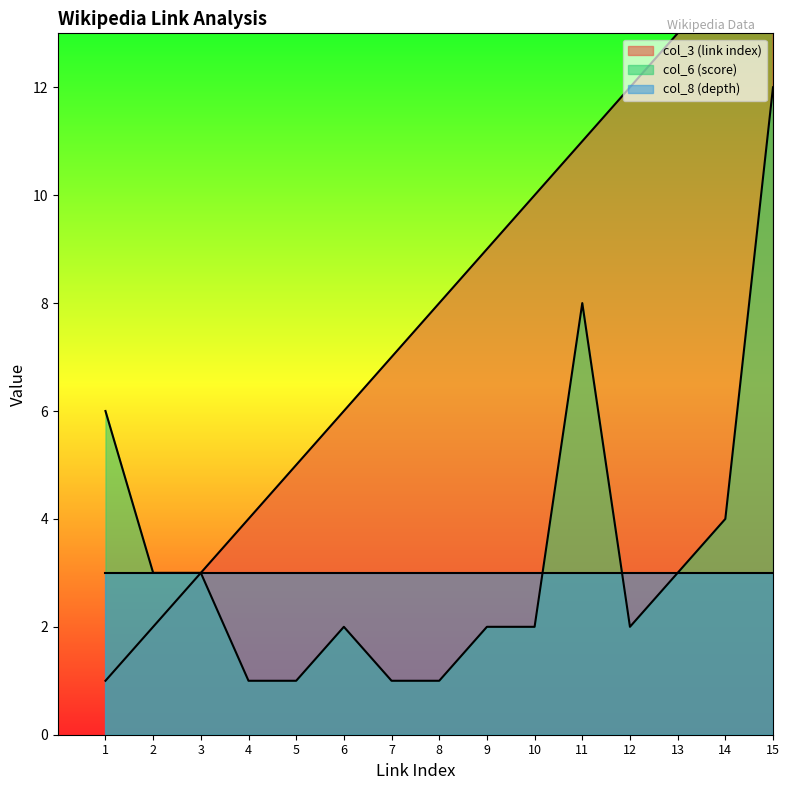

The col_3 (link index) series shows 5 at 5. True or false?

True